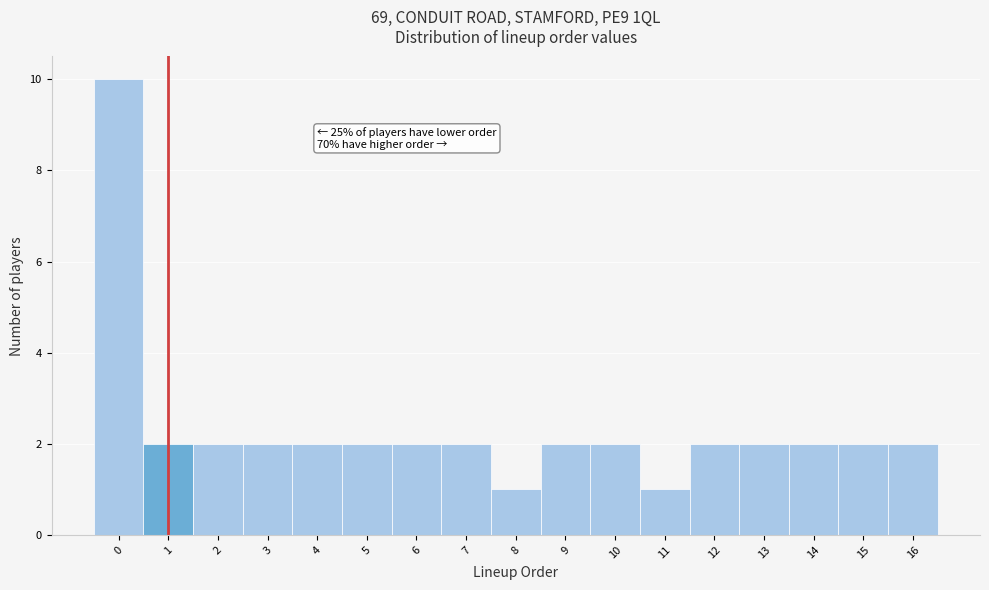

Which range on the x-axis has the tallest bar?

-0.5 to 0.5